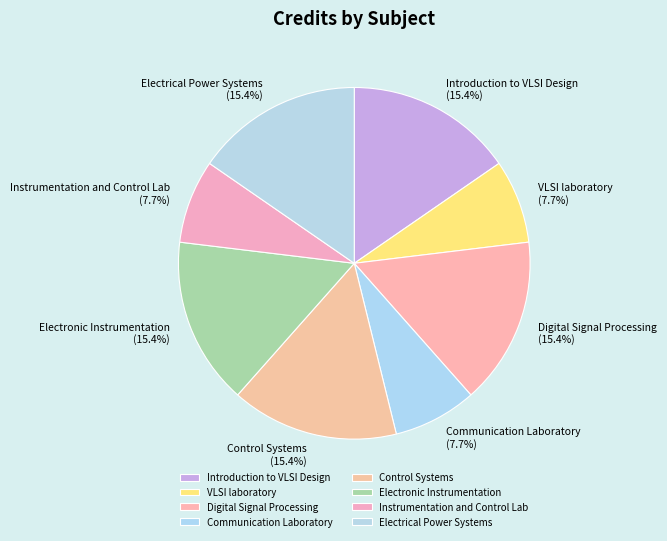

Approximately how many times larger is the value at Electronic Instrumentation compared to Instrumentation and Control Lab?

2.0